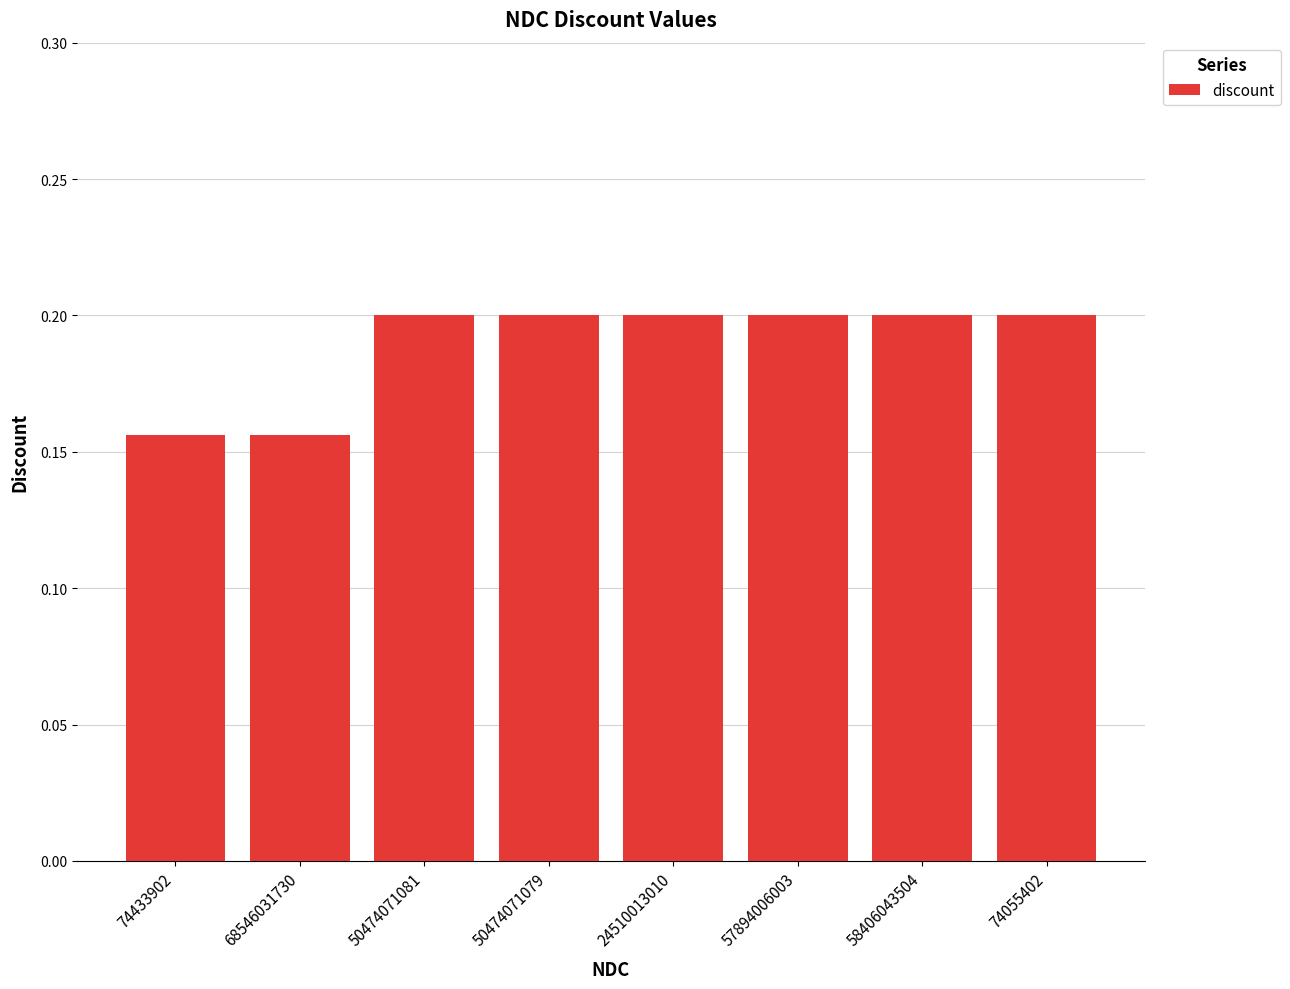

Is it true that the value at 74055402 is 0.2?

True